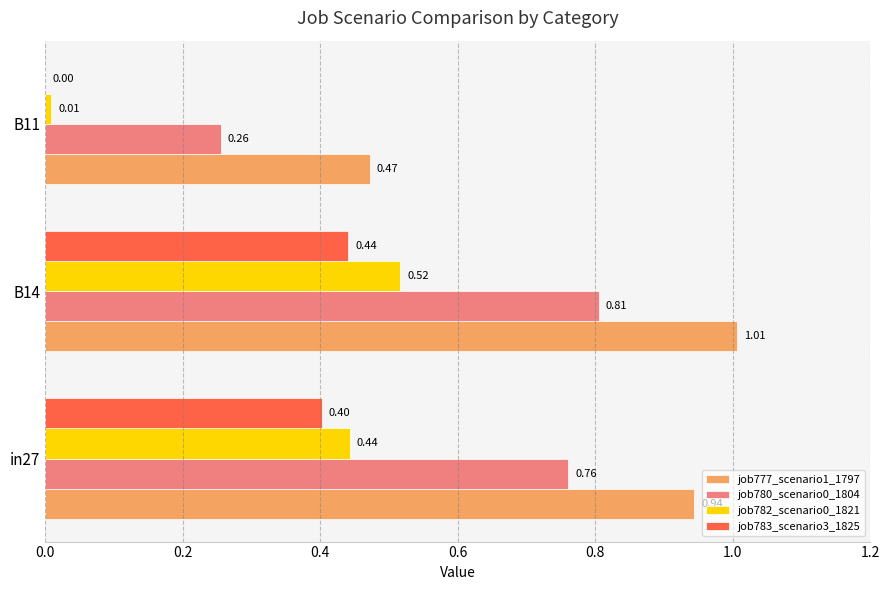

How many data points does each series have?

3